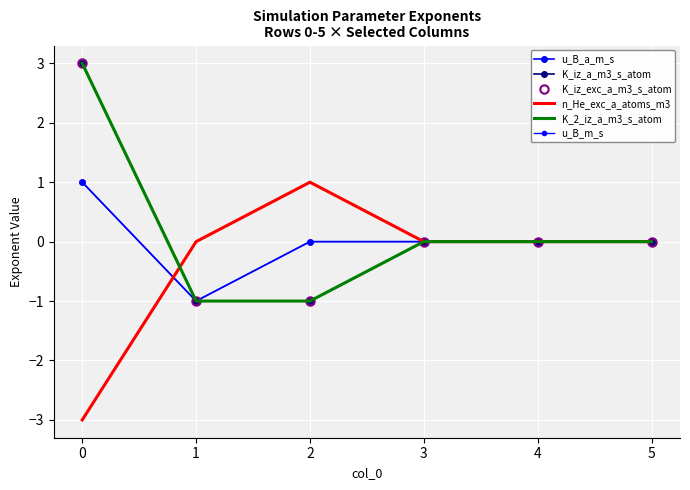

Is this an area chart (filled region under the line)?

No